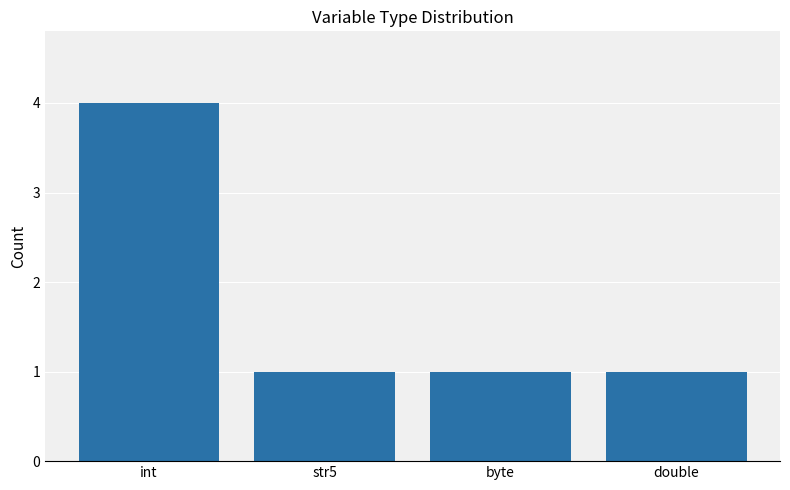

Reading left to right, list all the values displayed in this chart.

4	1	1	1